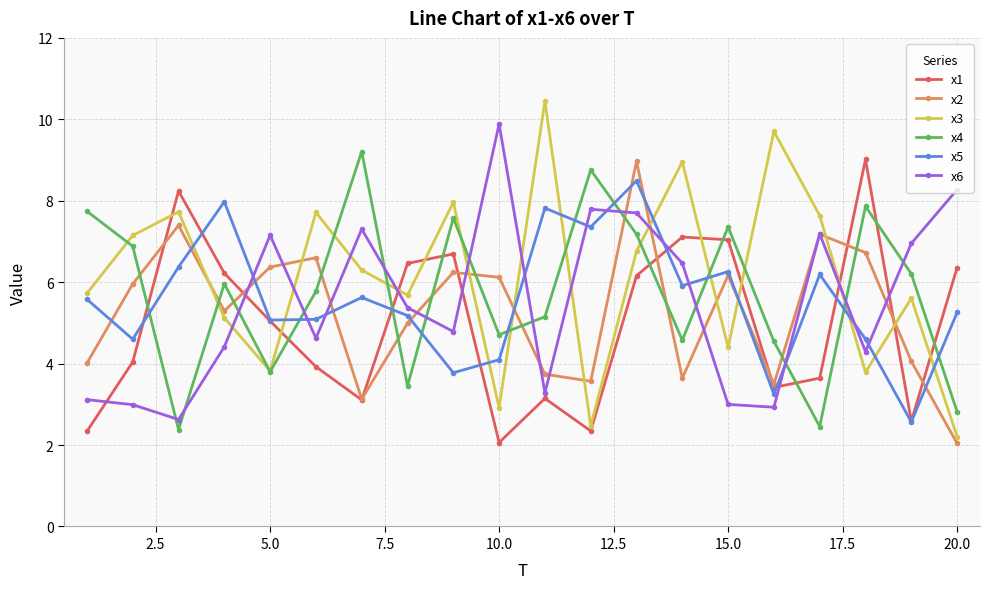

True or false: x4 and x6 cross at least once.

True